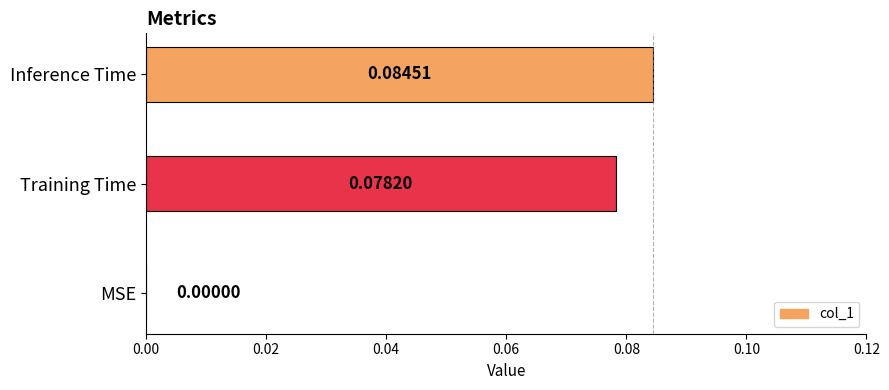

Where is the data nearest to the value 0?

MSE